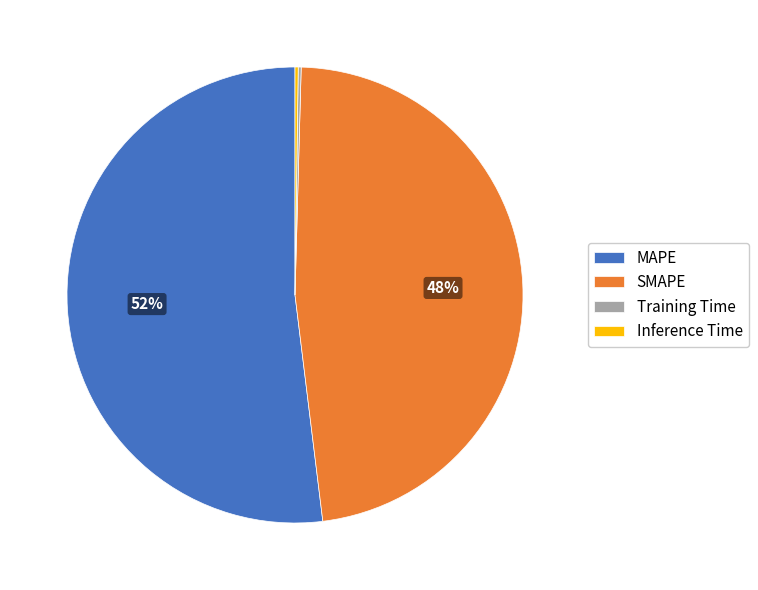

Is it true that MAPE is 46% of the pie?

False